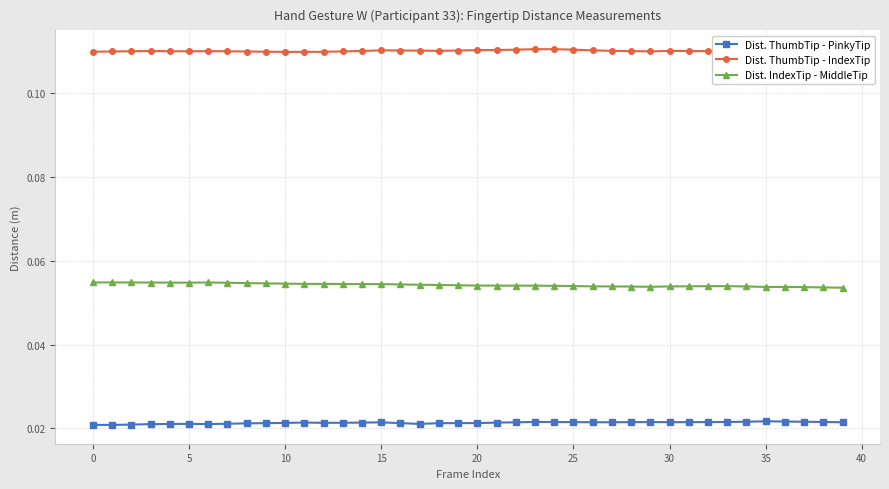

What is the average value of the Dist. ThumbTip - IndexTip series?

0.1